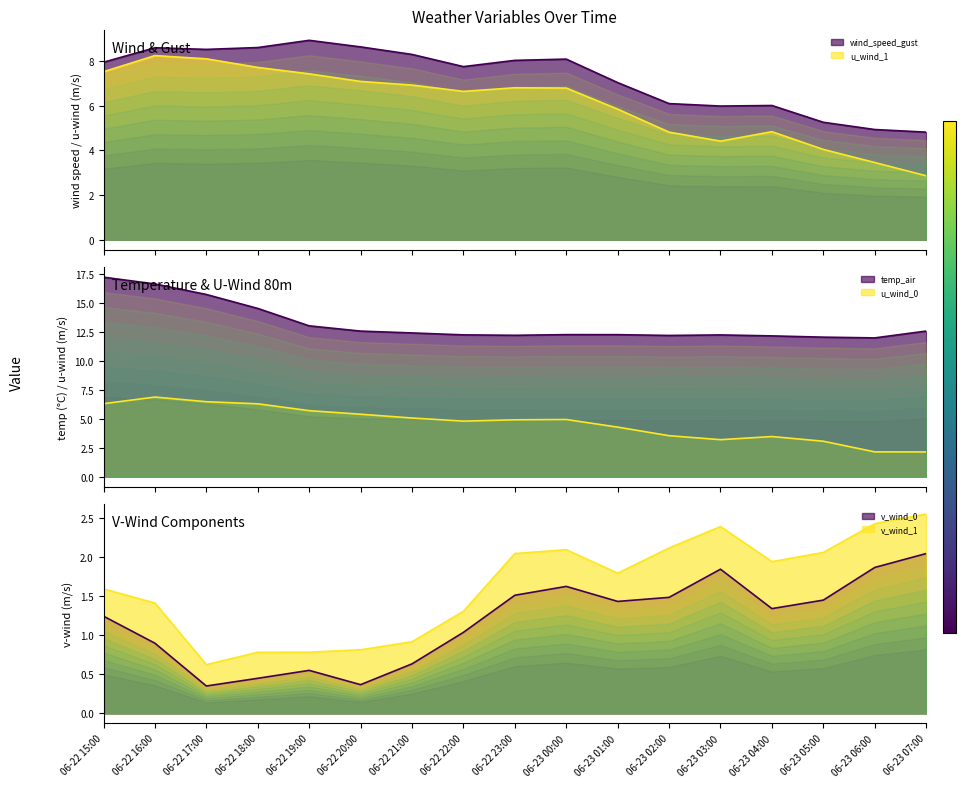

What is the label of the 10th point from the right?

06-22 22:00